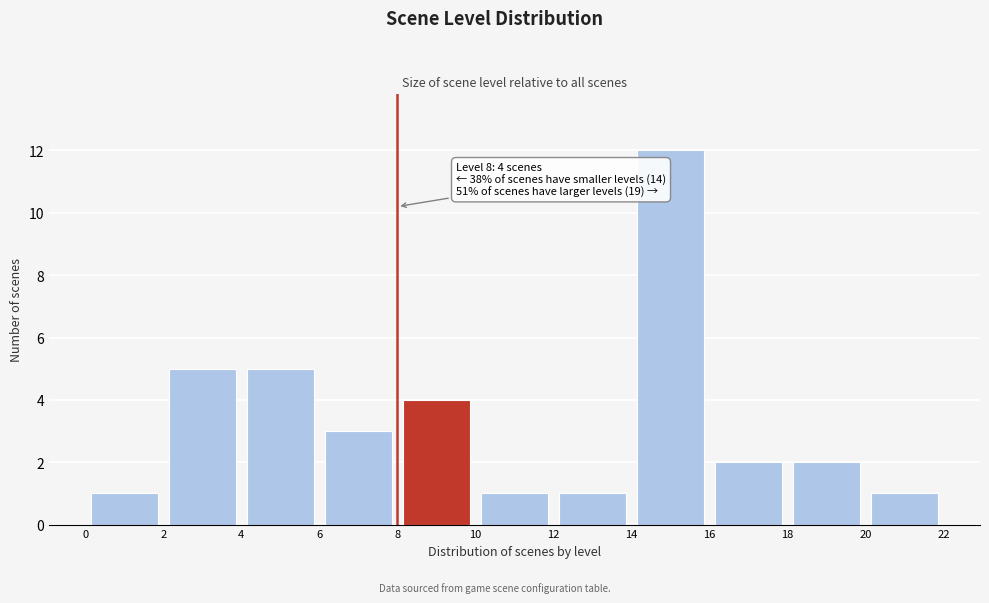

Which range on the x-axis has the tallest bar?

14 to 16